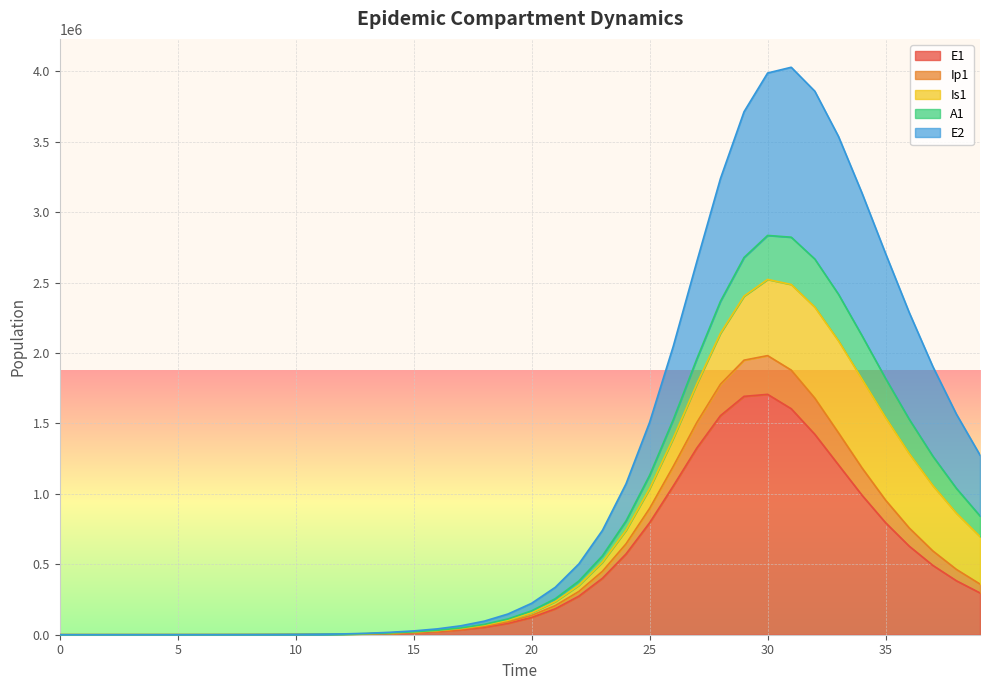

True or false: E2 has a value of 699807.3 at 25.

False